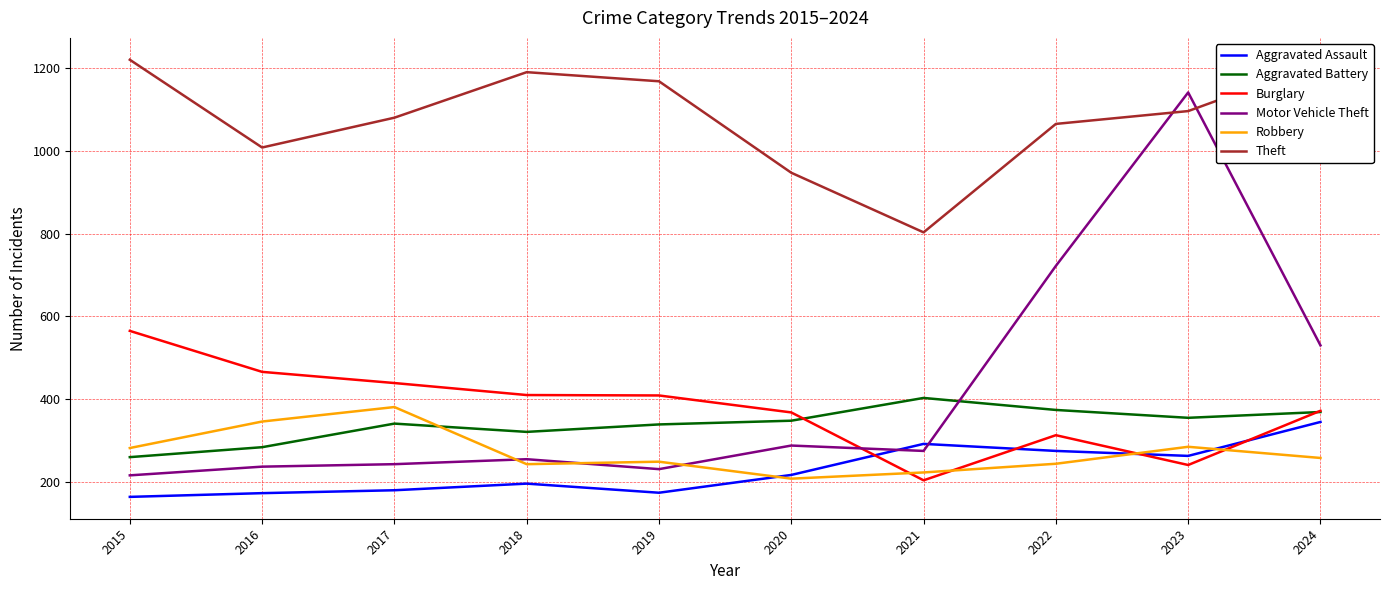

At which category is the sum across all series the highest?

2023